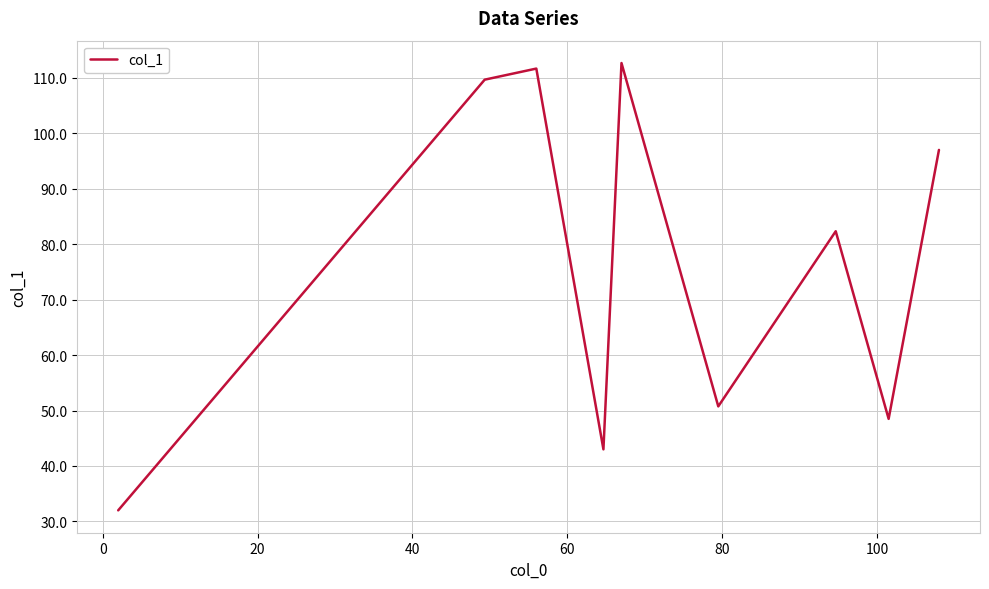

Reading left to right, extract all data points from this chart.

32.0	109.7	111.7	43.0	112.7	50.8	82.3	48.5	97.0